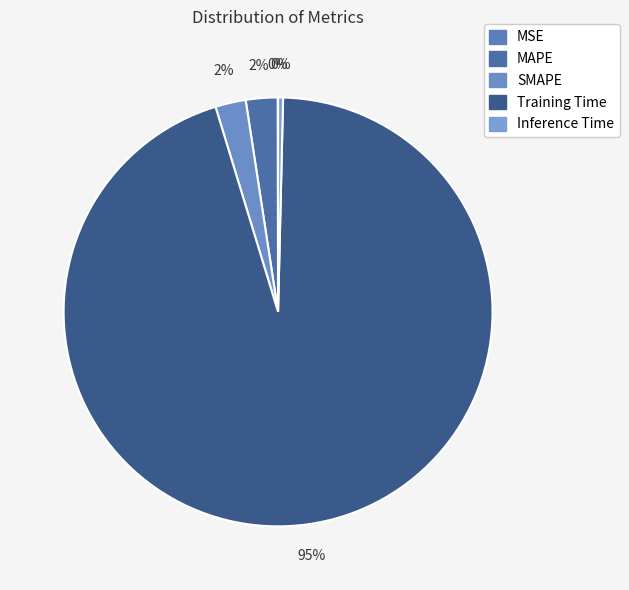

Which category has the biggest portion of the pie?

Training Time